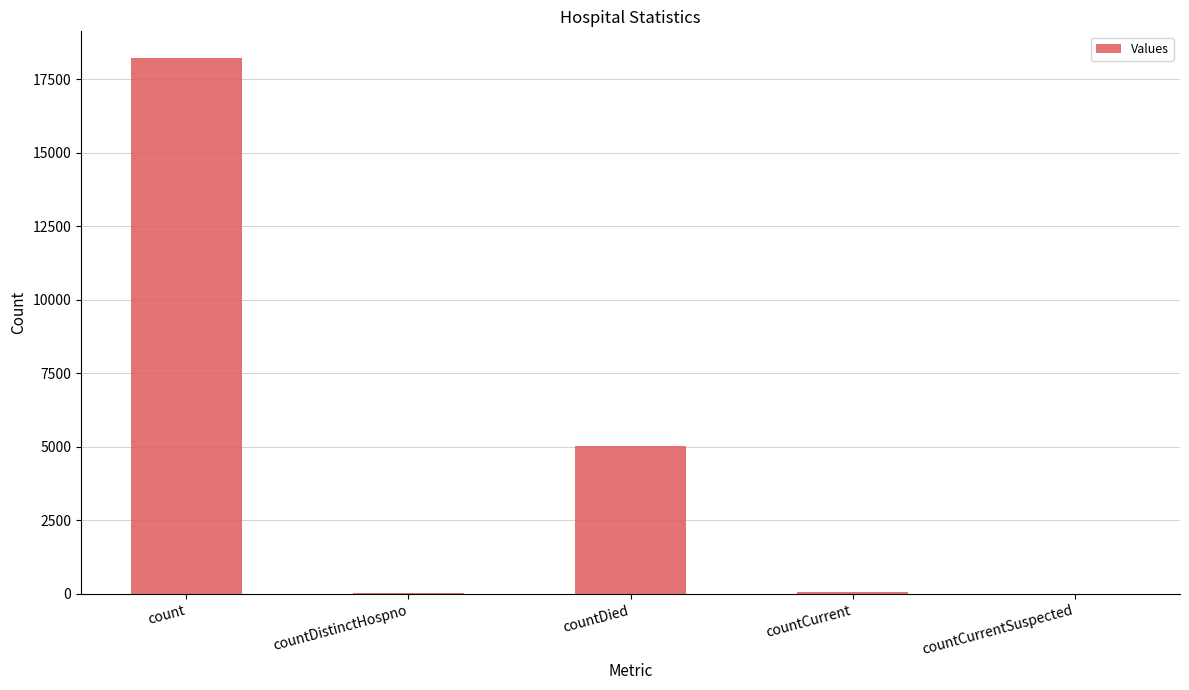

At which label does the data first exceed 66?

count